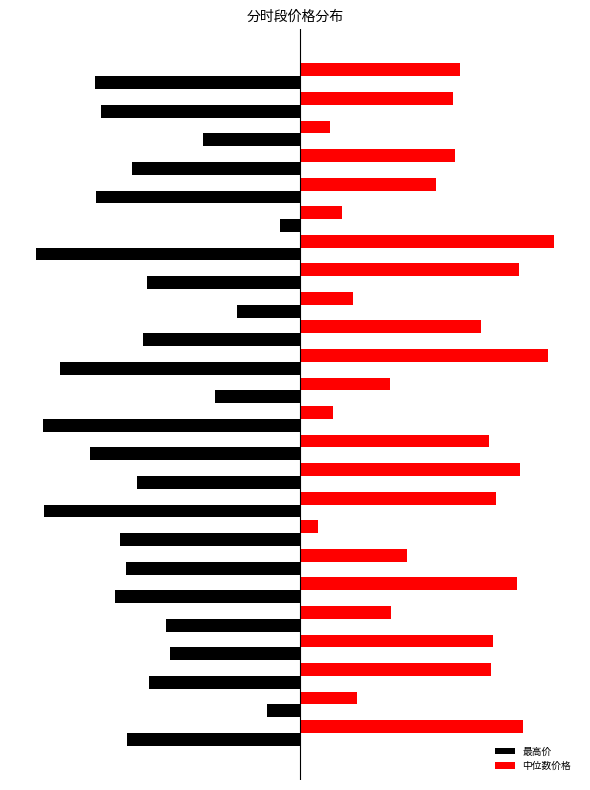

What are all the series names shown in the legend?

最高价, 中位数价格